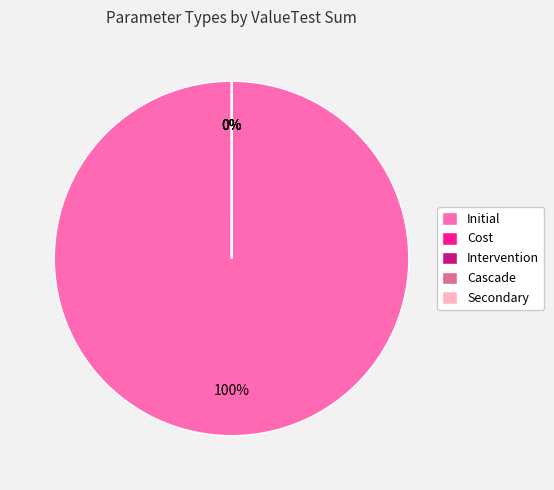

Between Cost and Cost, which is larger?

Cost